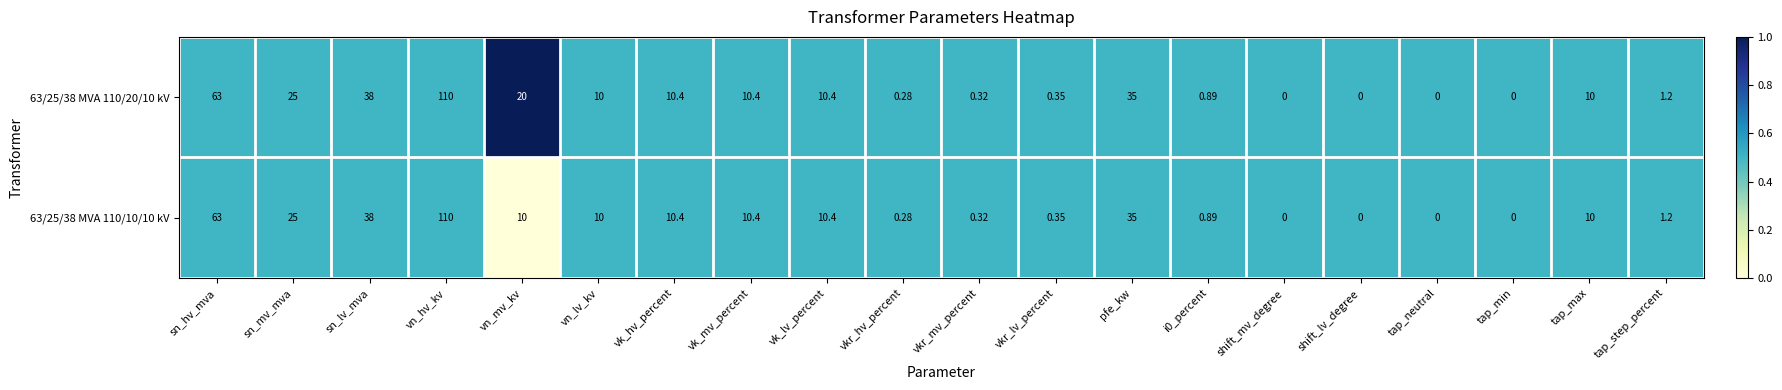

At which category does the chart reach its peak across all series?

vn_hv_kv